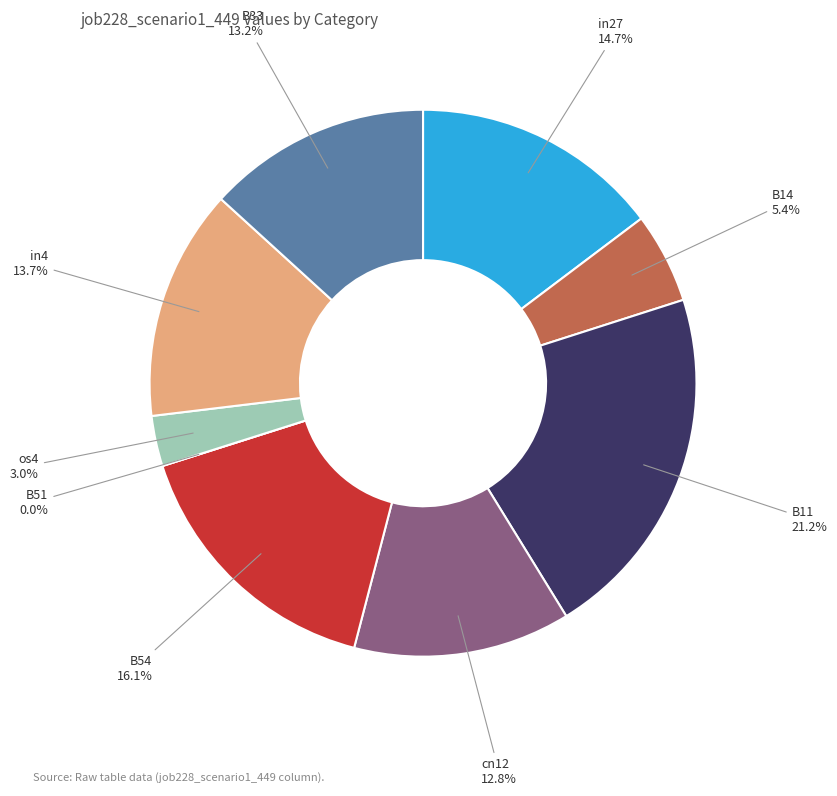

Which category has the smallest portion of the pie?

B51